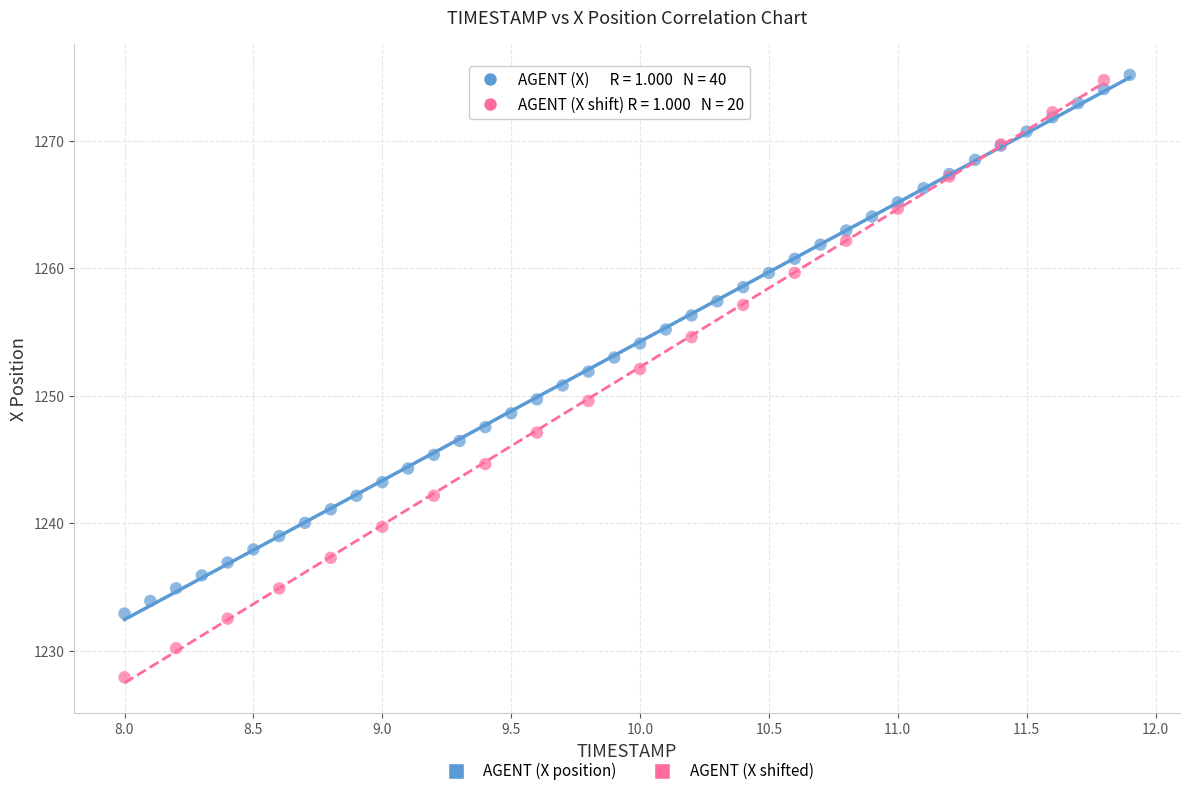

Which series contains the lowest Y value?

AGENT (X shifted)